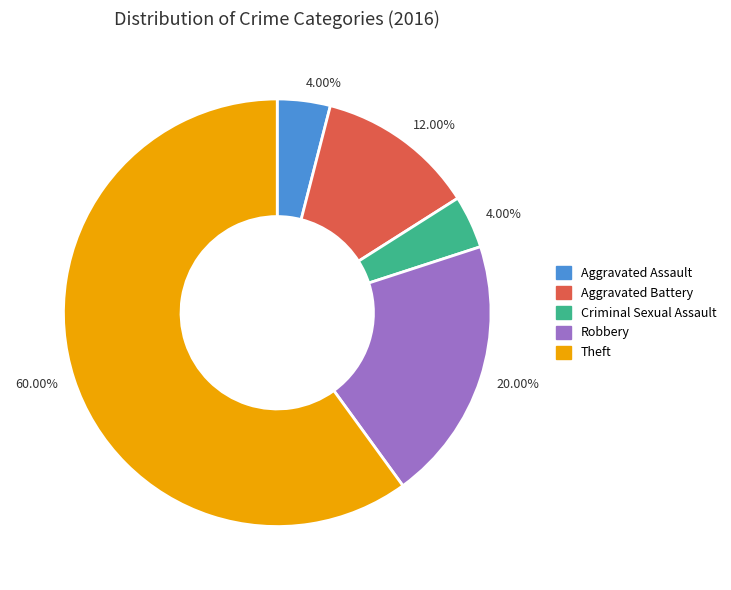

To the nearest percent, what is the difference between the largest and smallest slice percentages?

56%